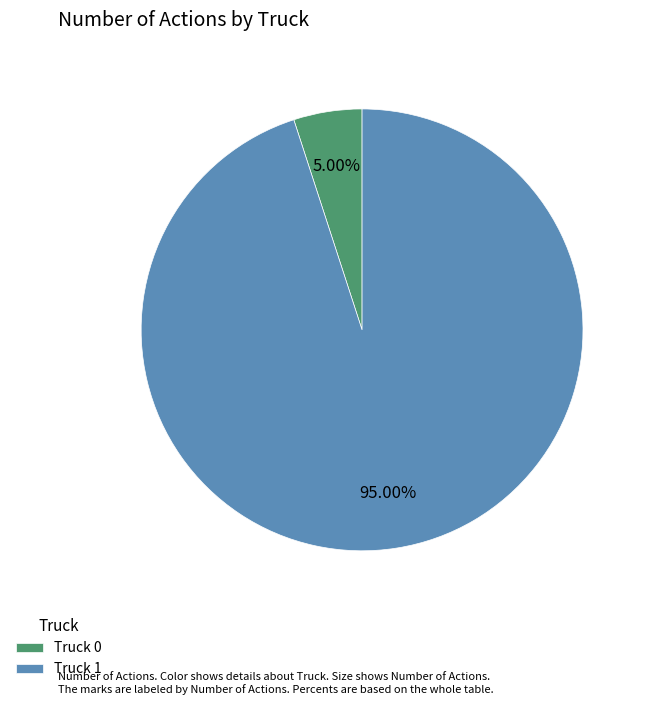

Does any single category account for the majority?

Yes